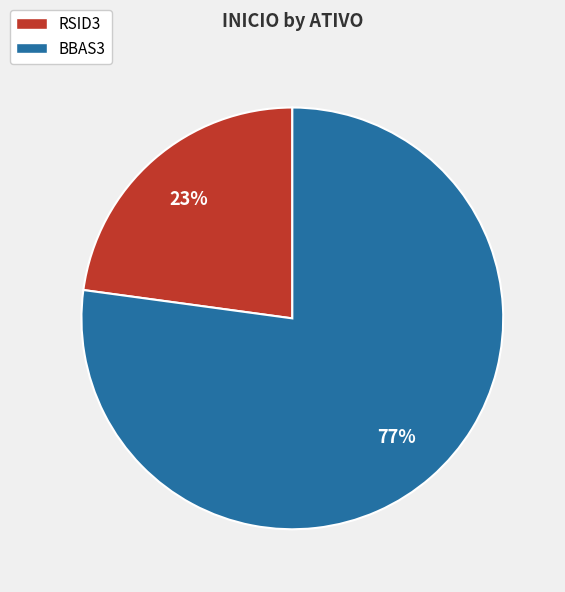

Which has a higher value, BBAS3 or RSID3?

BBAS3